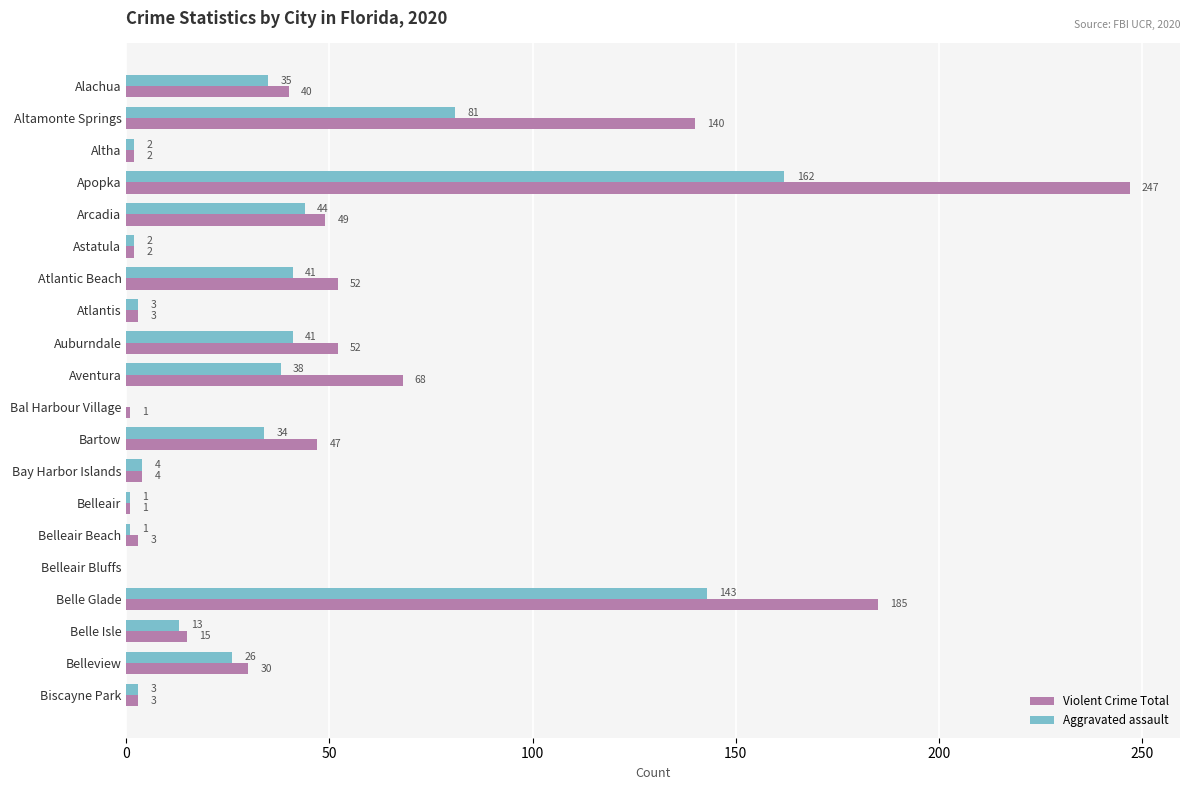

True or false: Aggravated assault has a value of 3 at Atlantis.

True